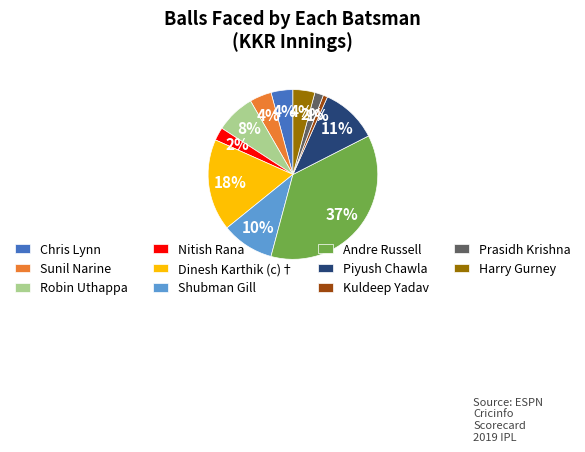

To the nearest percent, what is the average slice percentage?

9%